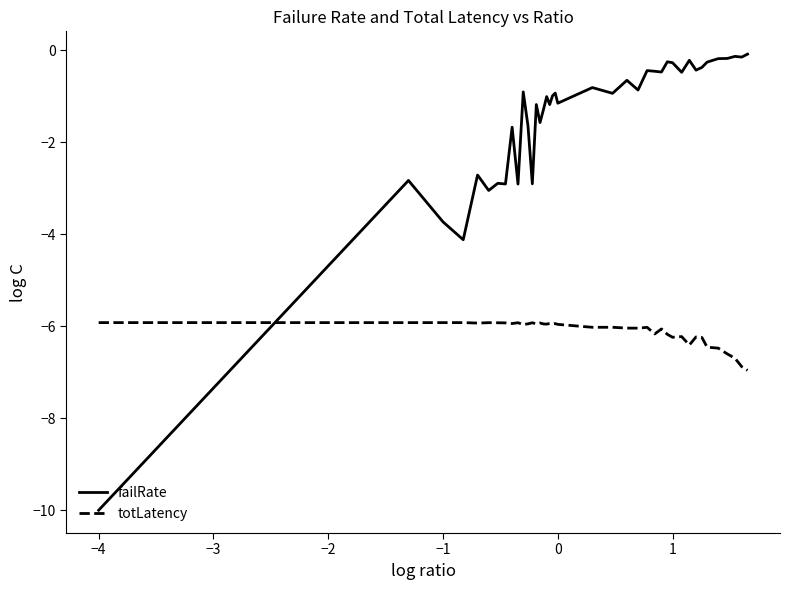

What are all the series names shown in the legend?

failRate, totLatency